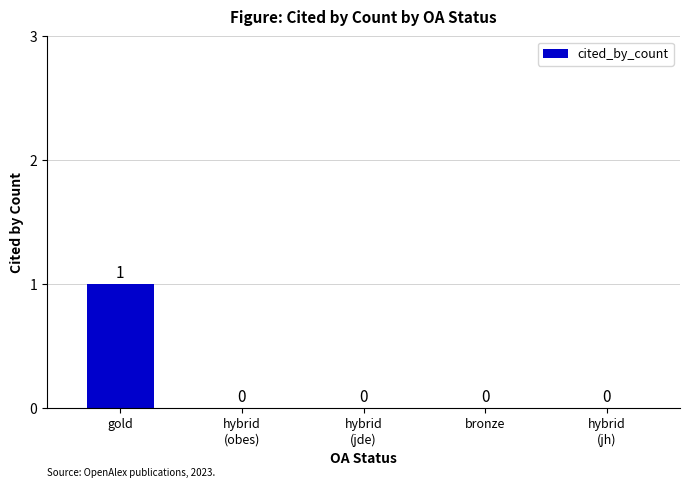

What is the sum of the values at gold and bronze?

1